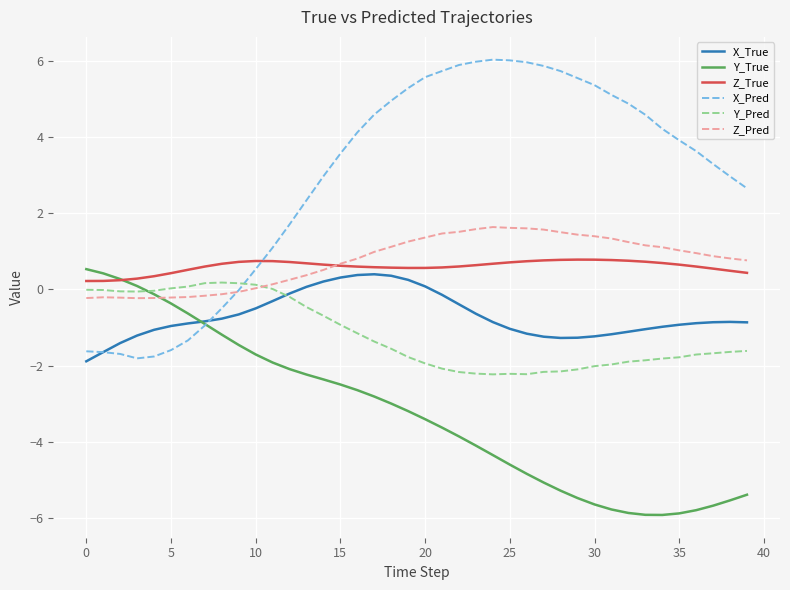

Which series has the largest total across all categories?

X_Pred